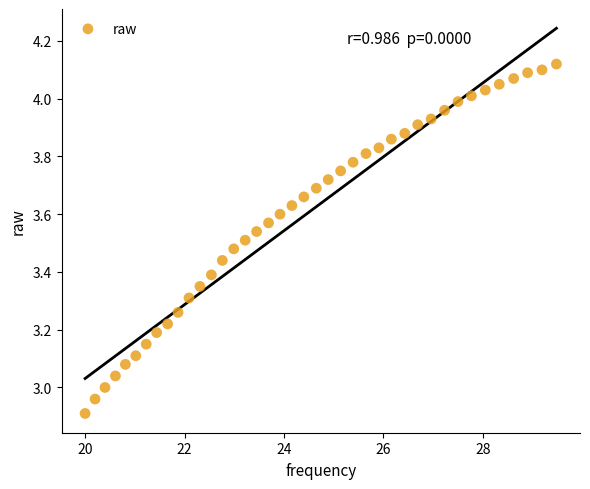

What is the range of Y values (max minus min)?

1.2